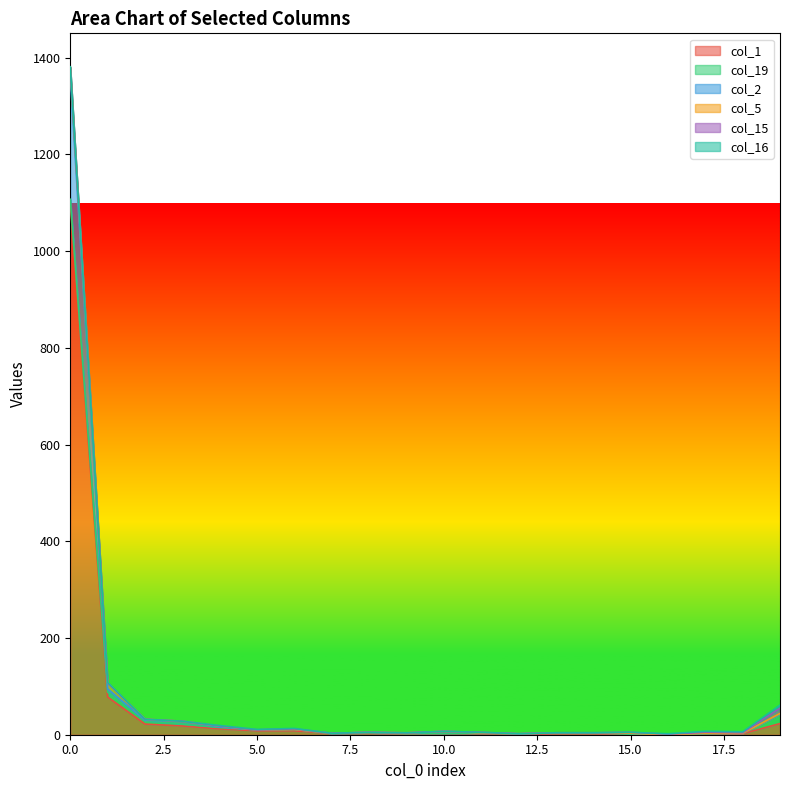

Reading right to left, list all the values displayed in this chart.

col_1: 19=23	18=2	17=1	16=0	15=1	14=2	13=2	12=1	11=2	10=3	9=1	8=3	7=3	6=8	5=8	4=12	3=18	2=22	1=78	0=1098
col_19: 19=19	18=1	17=1	16=0	15=0	14=2	13=2	12=1	11=1	10=0	9=1	8=1	7=0	6=3	5=2	4=3	3=4	2=7	1=10	0=9
col_2: 19=1	18=0	17=1	16=0	15=2	14=0	13=0	12=0	11=1	10=4	9=1	8=1	7=0	6=0	5=0	4=1	3=6	2=1	1=7	0=254
col_5: 19=1	18=0	17=0	16=0	15=0	14=0	13=0	12=0	11=0	10=0	9=1	8=0	7=0	6=0	5=0	4=2	3=0	2=2	1=12	0=19
col_15: 19=11	18=1	17=2	16=1	15=2	14=0	13=0	12=0	11=1	10=0	9=0	8=0	7=0	6=1	5=0	4=0	3=0	2=0	1=0	0=0
col_16: 19=6	18=2	17=2	16=1	15=0	14=0	13=0	12=0	11=0	10=0	9=0	8=0	7=0	6=1	5=1	4=1	3=0	2=0	1=1	0=1